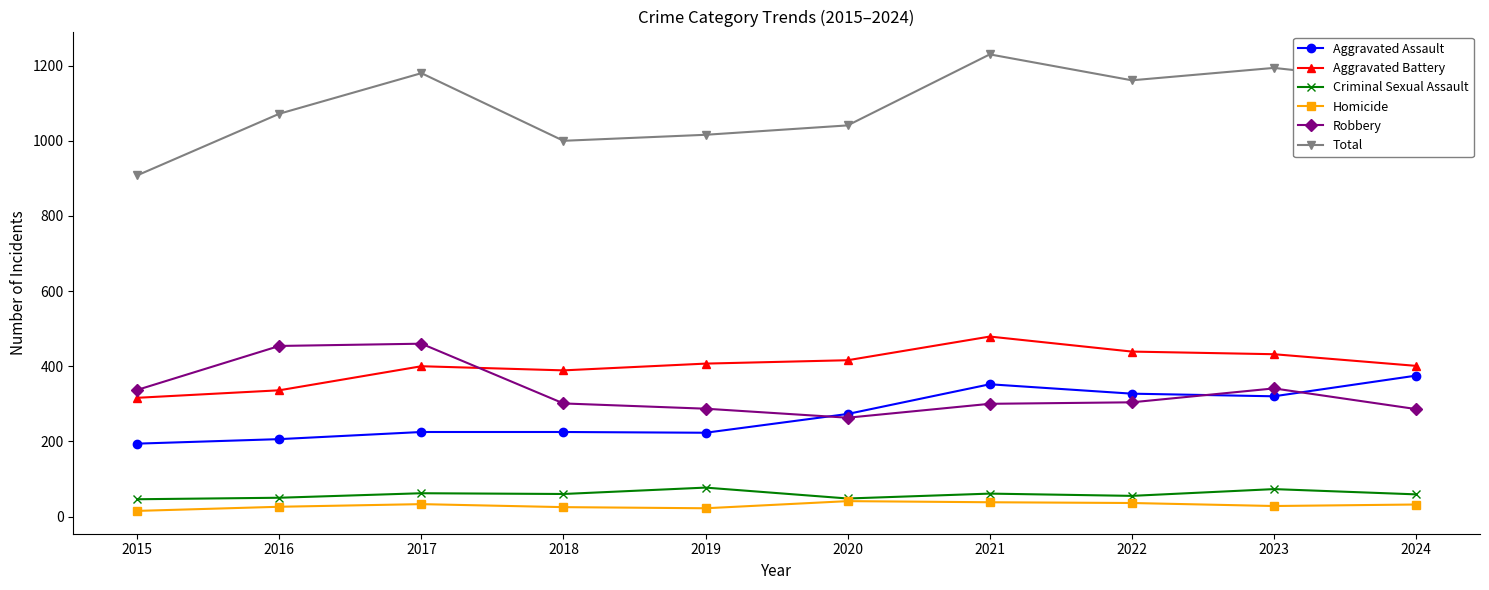

Which series changed the most between 2015 and 2024?

Total